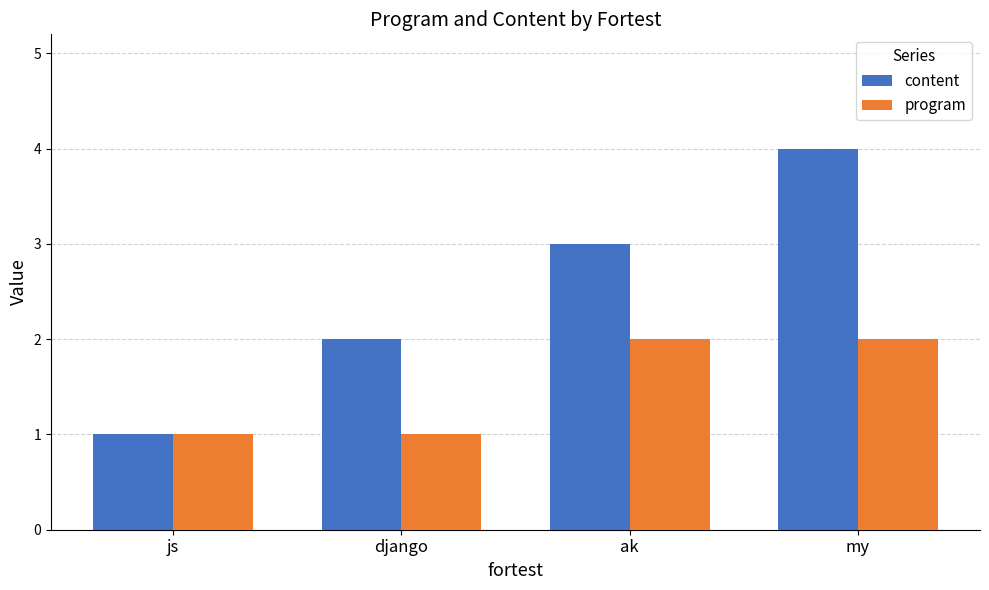

The program series shows 1 at js. True or false?

True